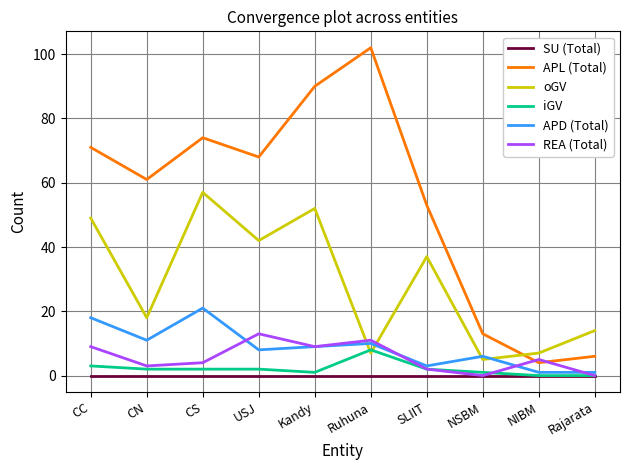

What is the maximum value shown in the chart?

102